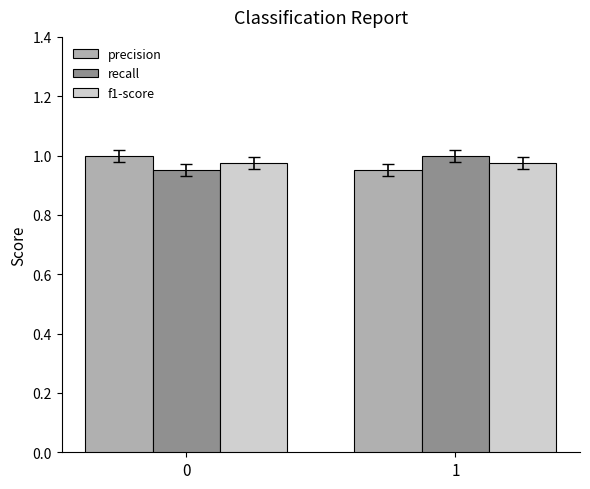

What is the sum of the precision values at 1 and 0?

2.0